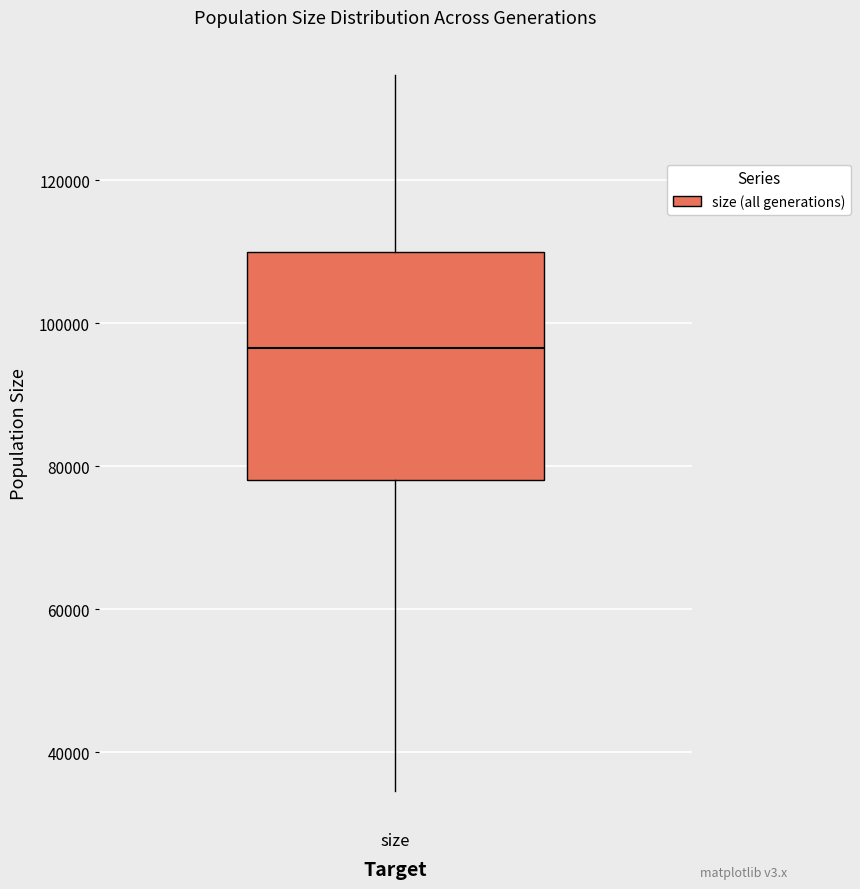

Transcribe this box plot: give where the median line is, the range the box spans, and where the two whiskers end, as read against the y-axis. The values are not printed on the chart, so give them approximately, as read against the axis.

median 96000, box 78000 to 110000, whiskers 34000 to 134000